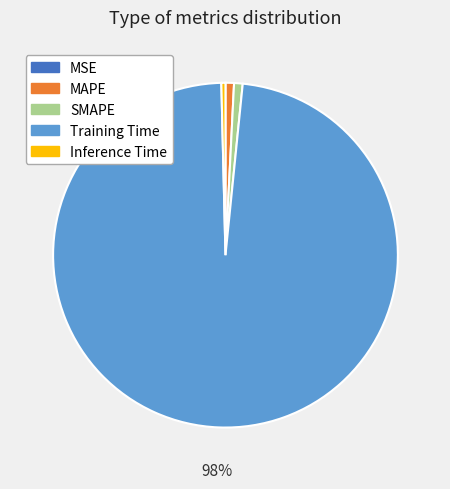

Which slice is the largest?

Training Time